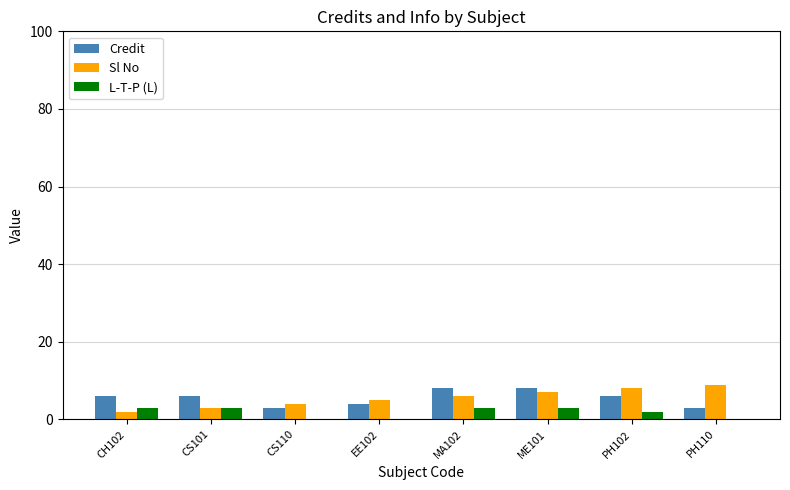

The Sl No series shows 3 at CS101. True or false?

True